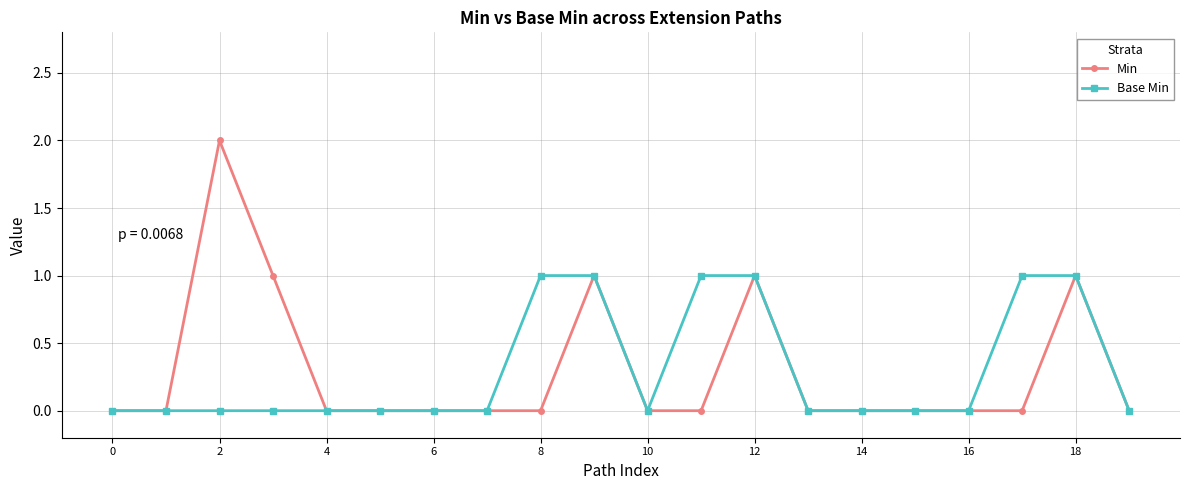

List the series in order of their peak value, highest first.

Min, Base Min